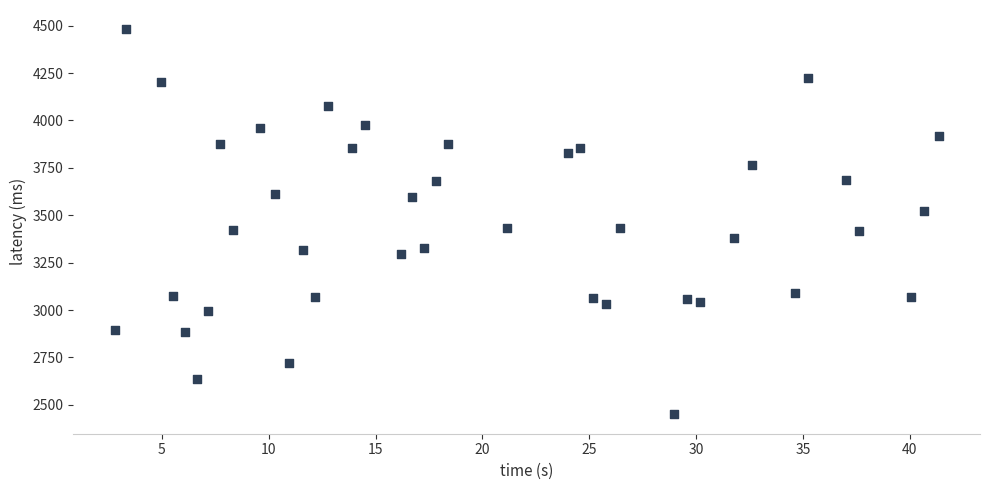

What is the range of Y values (max minus min)?

2031.5